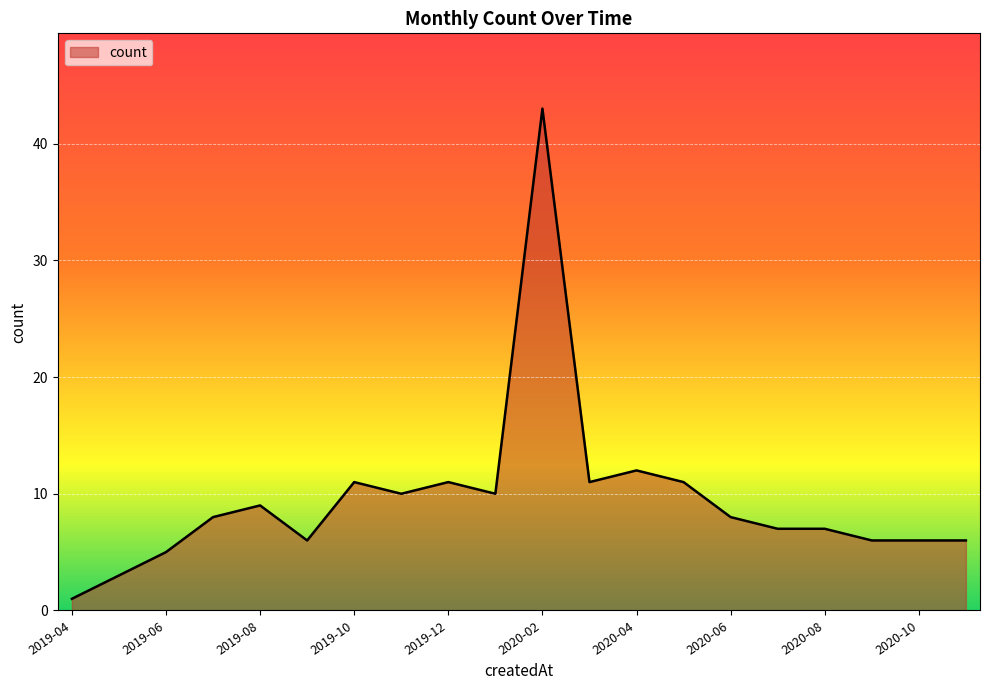

What is the difference between the maximum and minimum values?

42